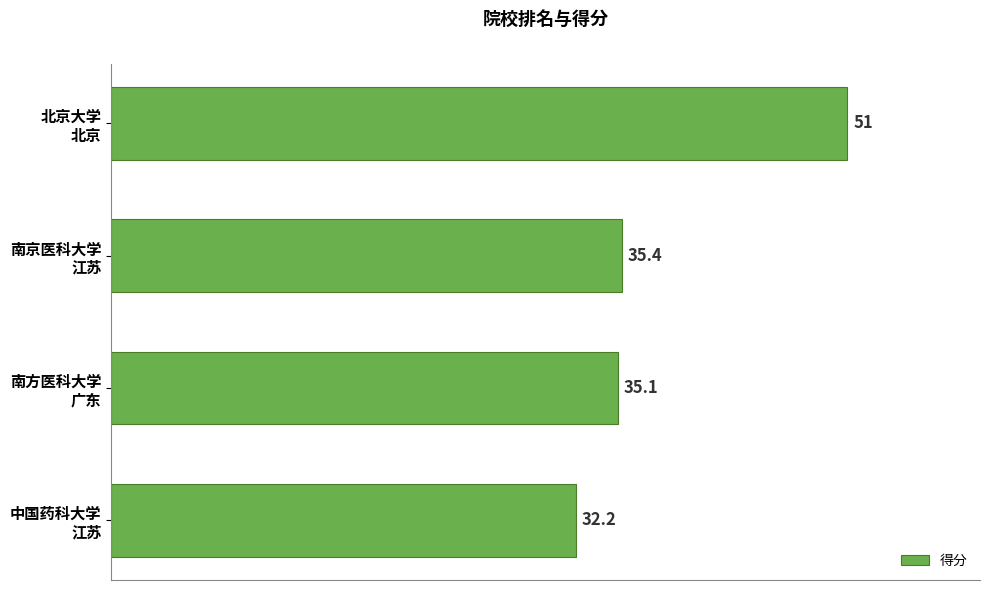

Reading bottom to top, extract all data points from this chart.

32.2	35.1	35.4	51.0